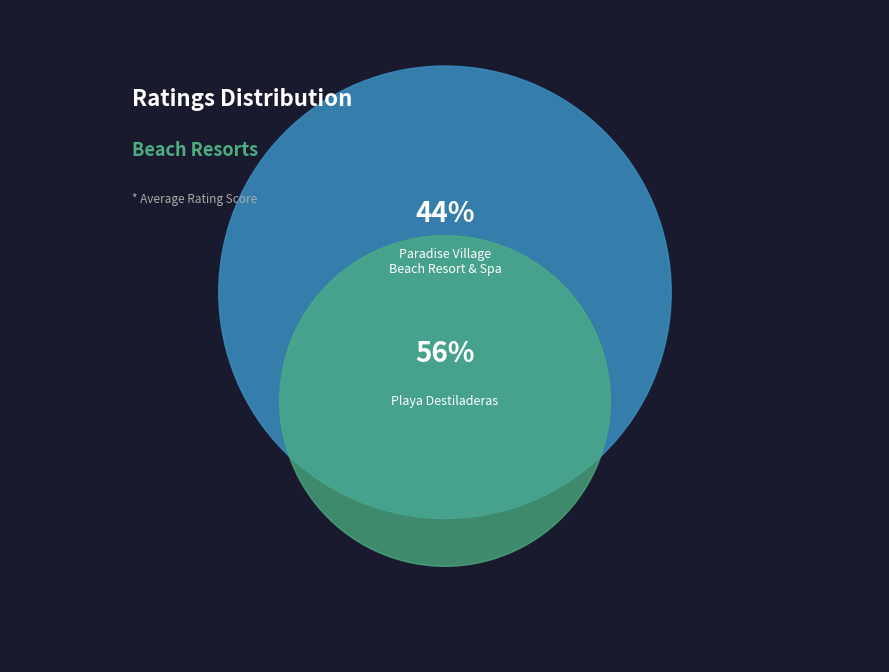

Which slice is the largest?

Playa Destiladeras